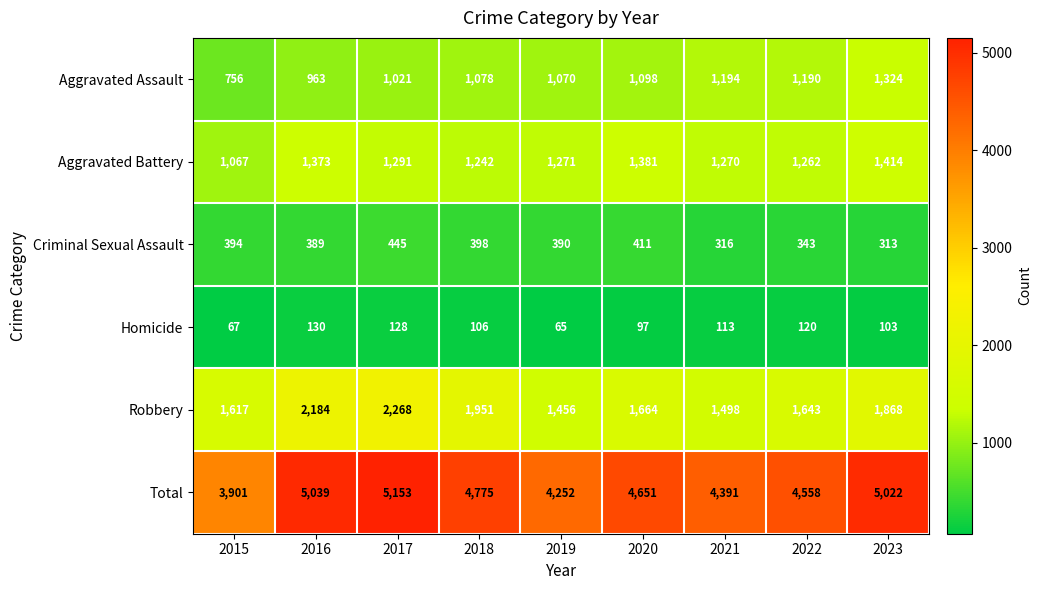

What is the difference between the maximum and minimum values in the Total series?

1252